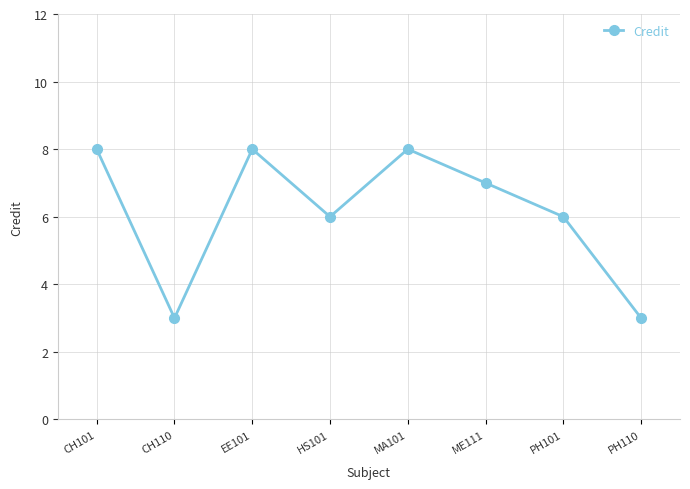

What is the sum of all values?

49